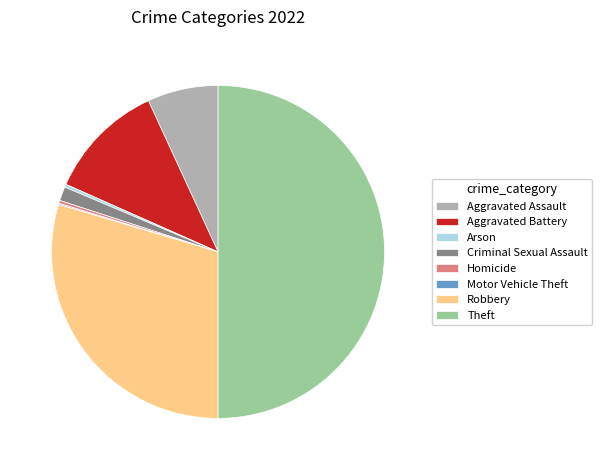

Is the sum of Robbery and Aggravated Assault greater than half?

No